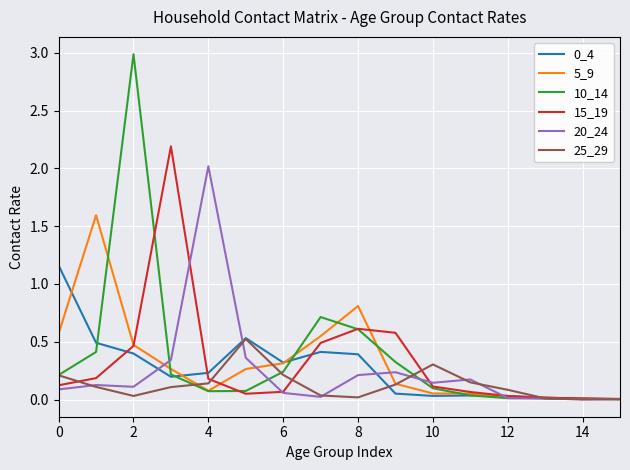

How many series are shown in this chart?

6